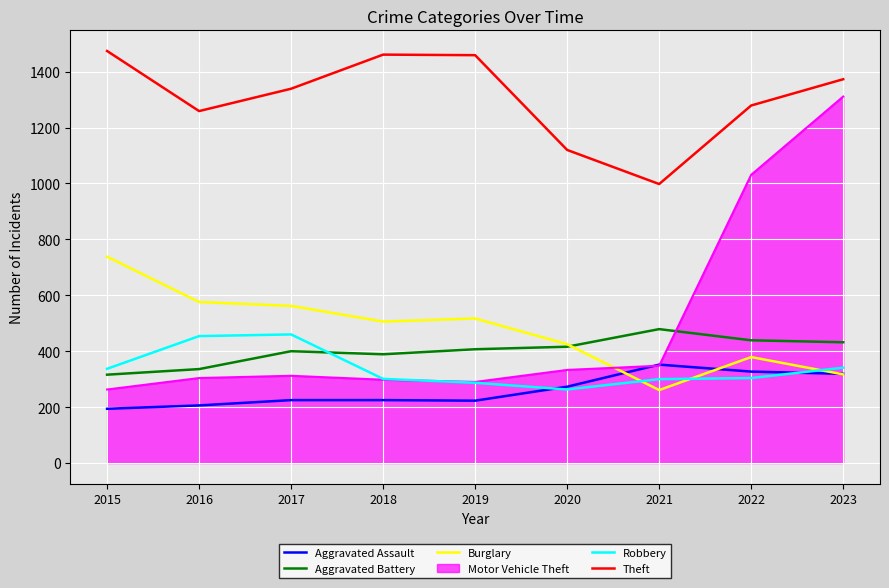

How many intersections are there between Motor Vehicle Theft and Burglary?

1